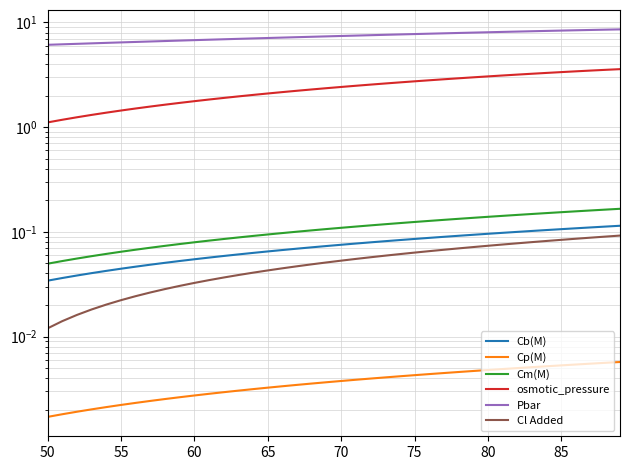

Reading left to right, what are all the values shown in this chart?

Cb(M): 0.0	0.0	0.0	0.0	0.0	0.0	0.0	0.0	0.1	0.1	0.1	0.1	0.1	0.1	0.1	0.1	0.1	0.1	0.1	0.1	0.1	0.1	0.1	0.1	0.1	0.1	0.1	0.1	0.1	0.1	0.1	0.1	0.1	0.1	0.1	0.1	0.1	0.1	0.1	0.1
Cp(M): 0.0	0.0	0.0	0.0	0.0	0.0	0.0	0.0	0.0	0.0	0.0	0.0	0.0	0.0	0.0	0.0	0.0	0.0	0.0	0.0	0.0	0.0	0.0	0.0	0.0	0.0	0.0	0.0	0.0	0.0	0.0	0.0	0.0	0.0	0.0	0.0	0.0	0.0	0.0	0.0
Cm(M): 0.0	0.1	0.1	0.1	0.1	0.1	0.1	0.1	0.1	0.1	0.1	0.1	0.1	0.1	0.1	0.1	0.1	0.1	0.1	0.1	0.1	0.1	0.1	0.1	0.1	0.1	0.1	0.1	0.1	0.1	0.1	0.1	0.1	0.1	0.2	0.2	0.2	0.2	0.2	0.2
osmotic_pressure: 1.1	1.2	1.2	1.3	1.4	1.4	1.5	1.6	1.6	1.7	1.8	1.8	1.9	2.0	2.0	2.1	2.2	2.2	2.3	2.4	2.4	2.5	2.5	2.6	2.7	2.7	2.8	2.9	2.9	3.0	3.0	3.1	3.2	3.2	3.3	3.4	3.4	3.5	3.5	3.6
Pbar: 6.1	6.2	6.2	6.3	6.4	6.4	6.5	6.6	6.6	6.7	6.8	6.8	6.9	7.0	7.0	7.1	7.2	7.2	7.3	7.4	7.4	7.5	7.5	7.6	7.7	7.7	7.8	7.9	7.9	8.0	8.0	8.1	8.2	8.2	8.3	8.4	8.4	8.5	8.5	8.6
Cl Added: 0.0	0.0	0.0	0.0	0.0	0.0	0.0	0.0	0.0	0.0	0.0	0.0	0.0	0.0	0.0	0.0	0.0	0.0	0.0	0.1	0.1	0.1	0.1	0.1	0.1	0.1	0.1	0.1	0.1	0.1	0.1	0.1	0.1	0.1	0.1	0.1	0.1	0.1	0.1	0.1